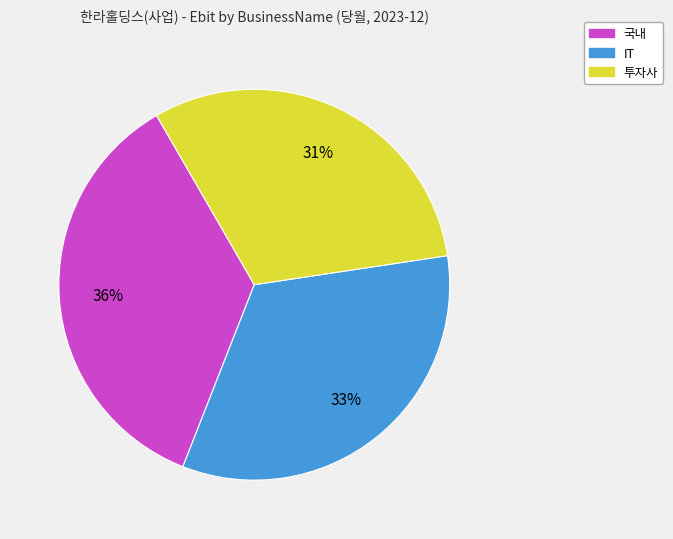

Which slice is the largest?

국내